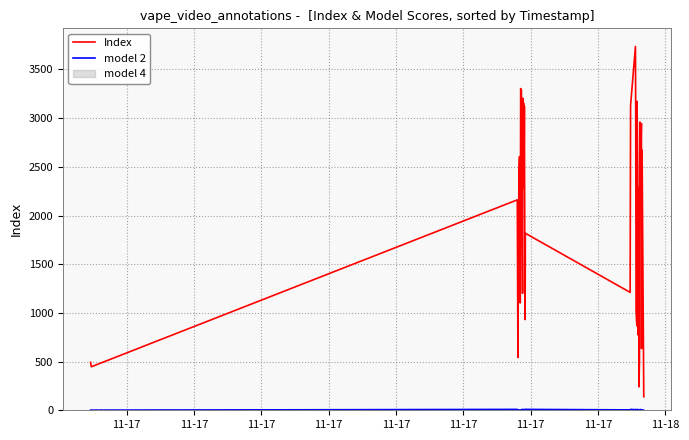

Does the chart display data point markers on the line(s)?

No